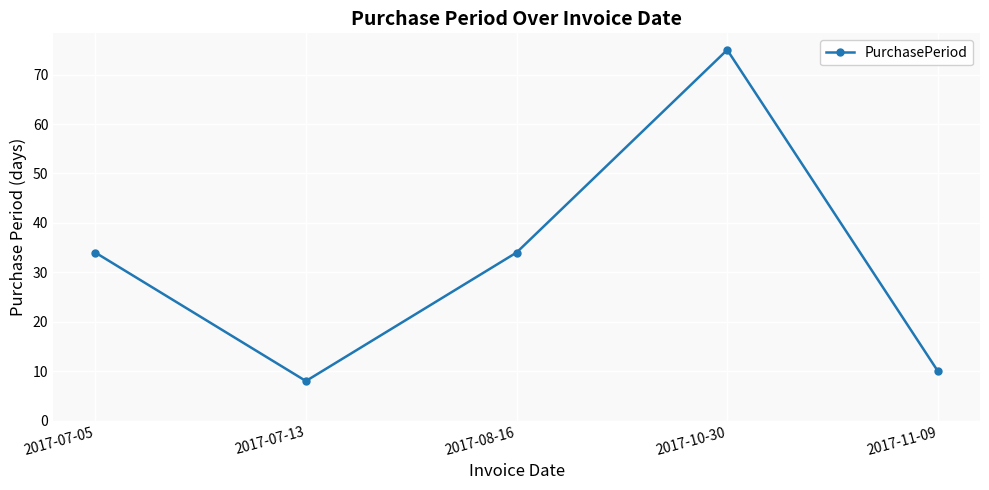

What is the sum of all values?

161